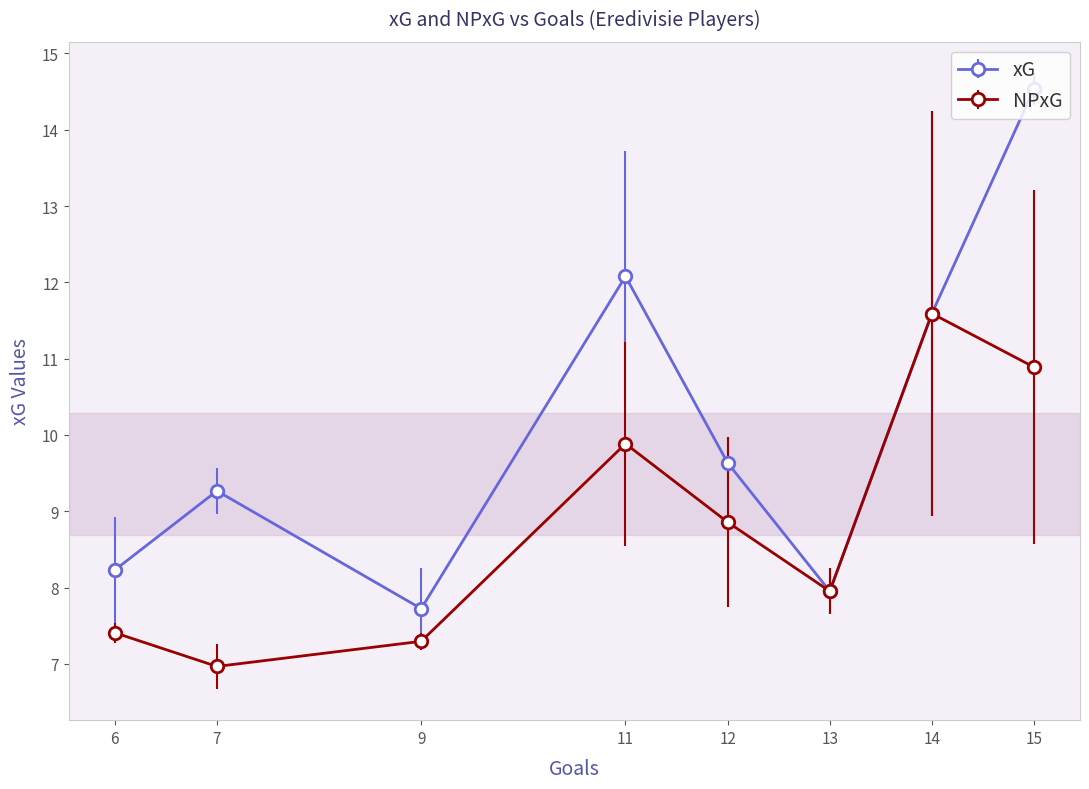

What is the value of the NPxG point at the 6th from the left?

8.0